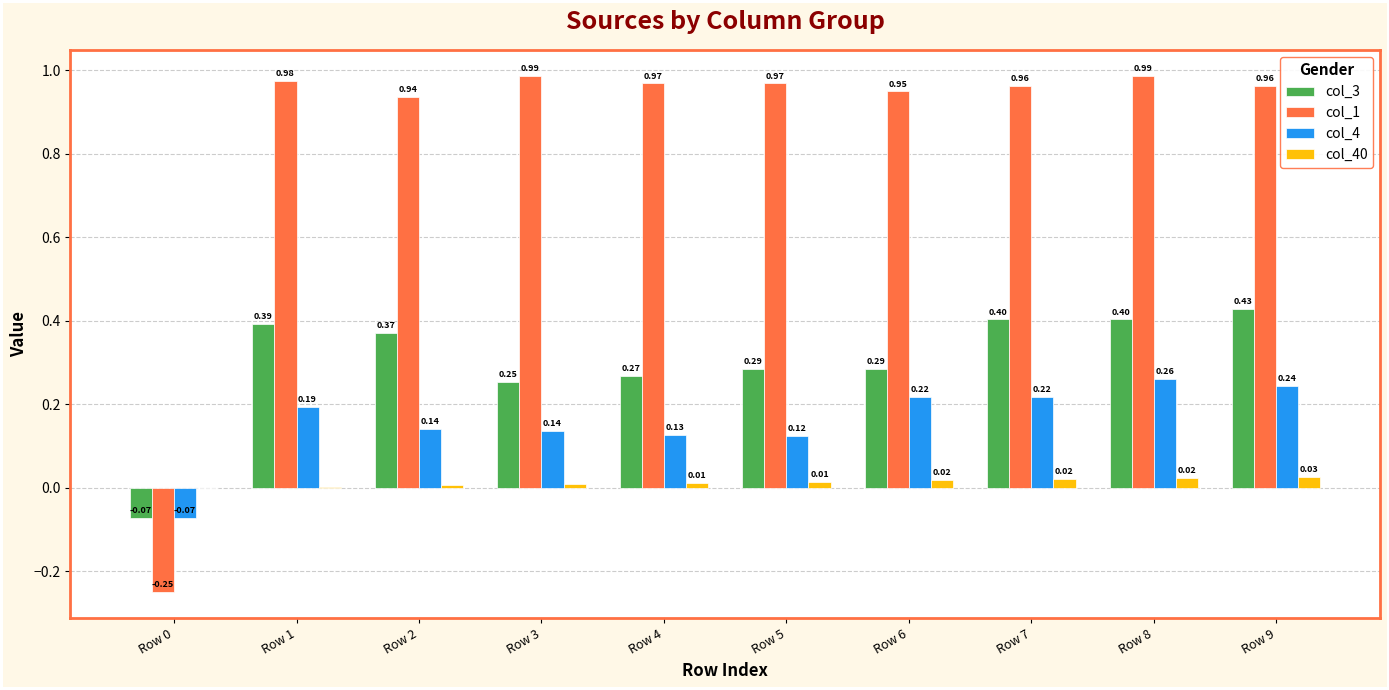

How many groups of bars are there?

10